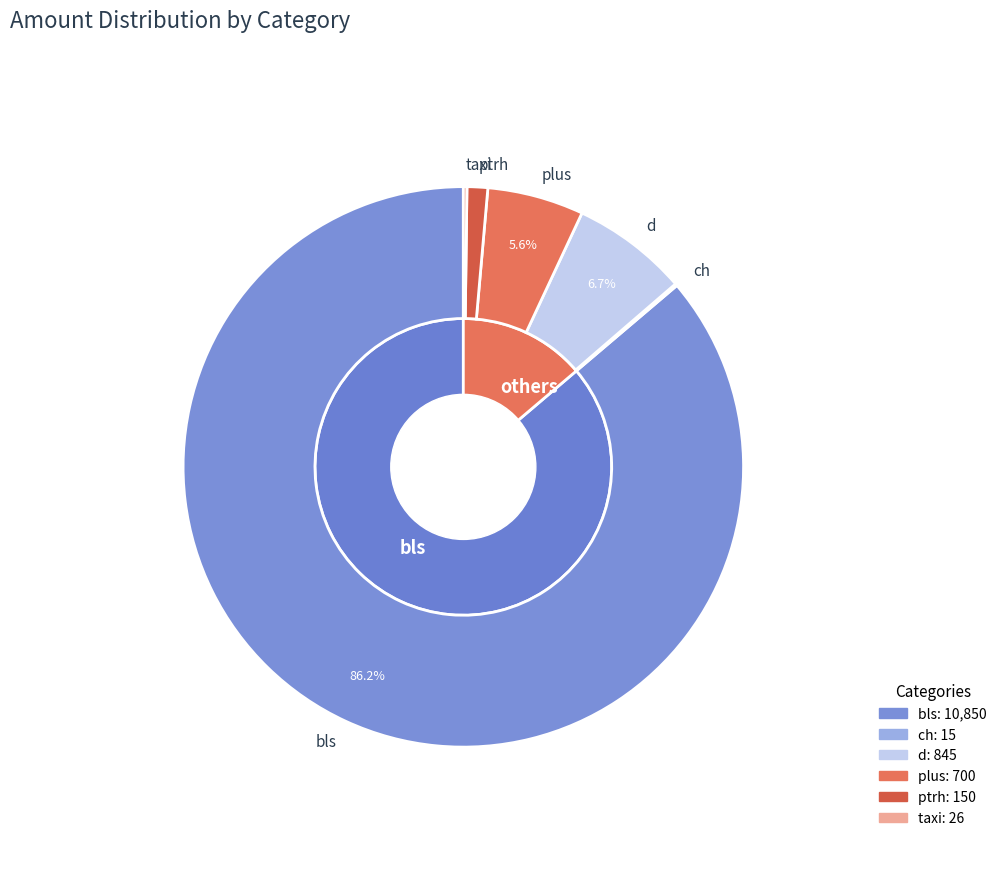

To the nearest percent, what is the difference between the largest and smallest slice percentages?

86%